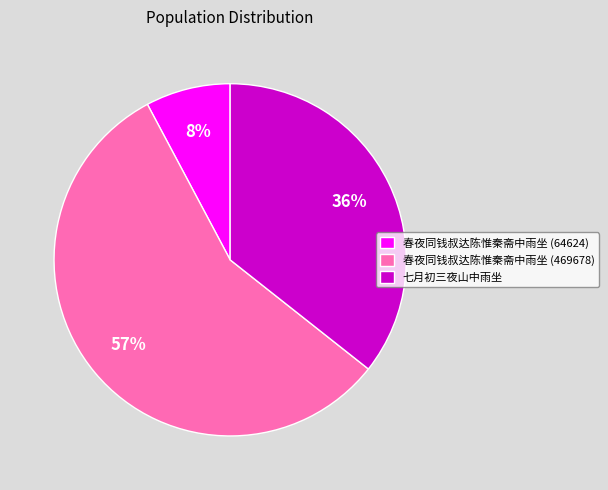

Does 春夜同钱叔达陈惟秦斋中雨坐 (64624) account for over 50% of the chart?

No